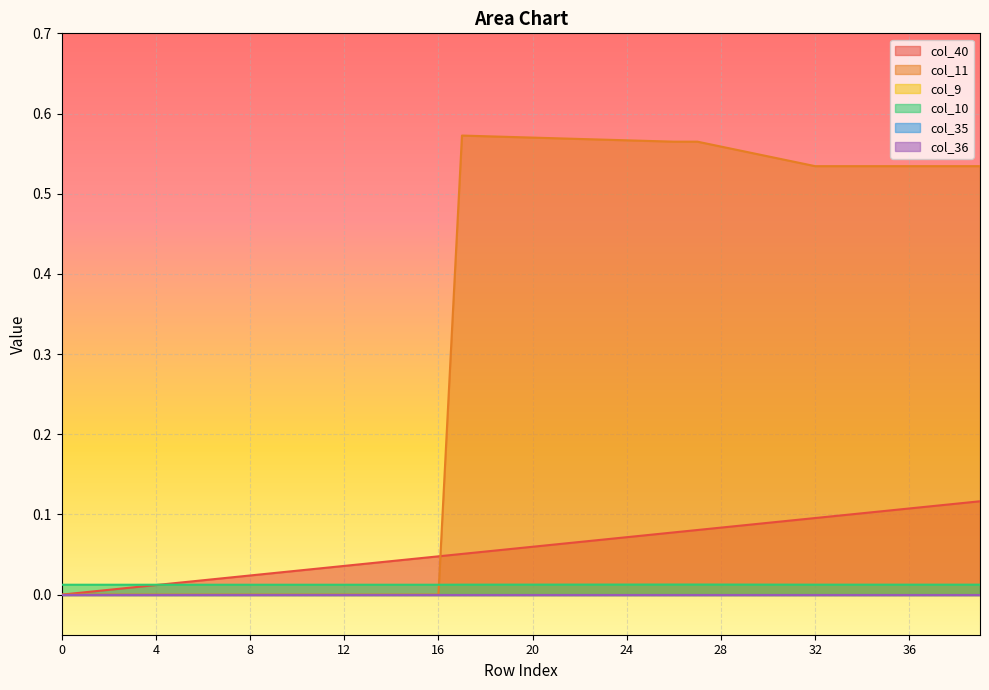

At how many categories does at least one series exceed 0?

40